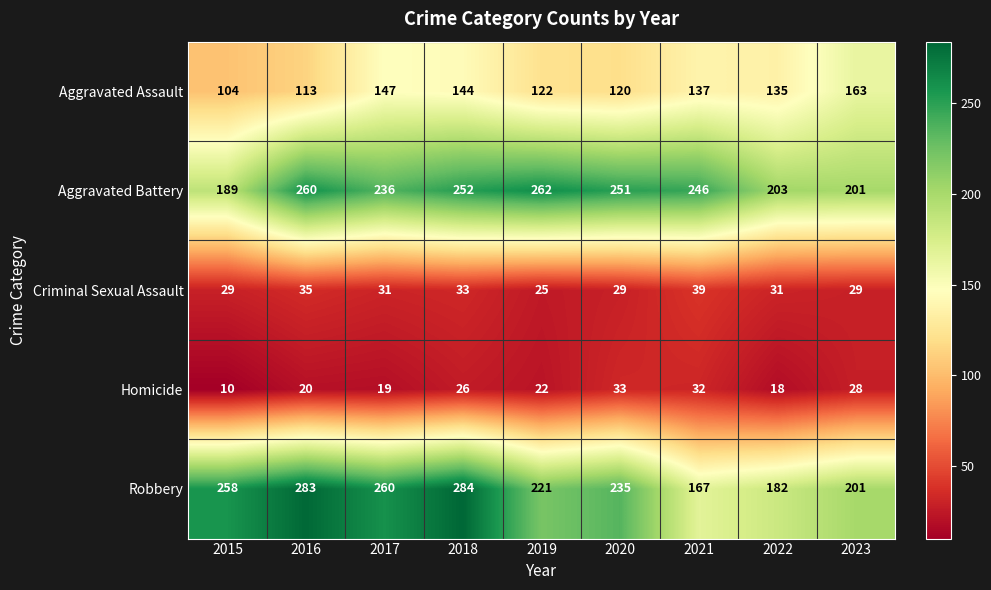

What is the total value across all series at 2023?

622